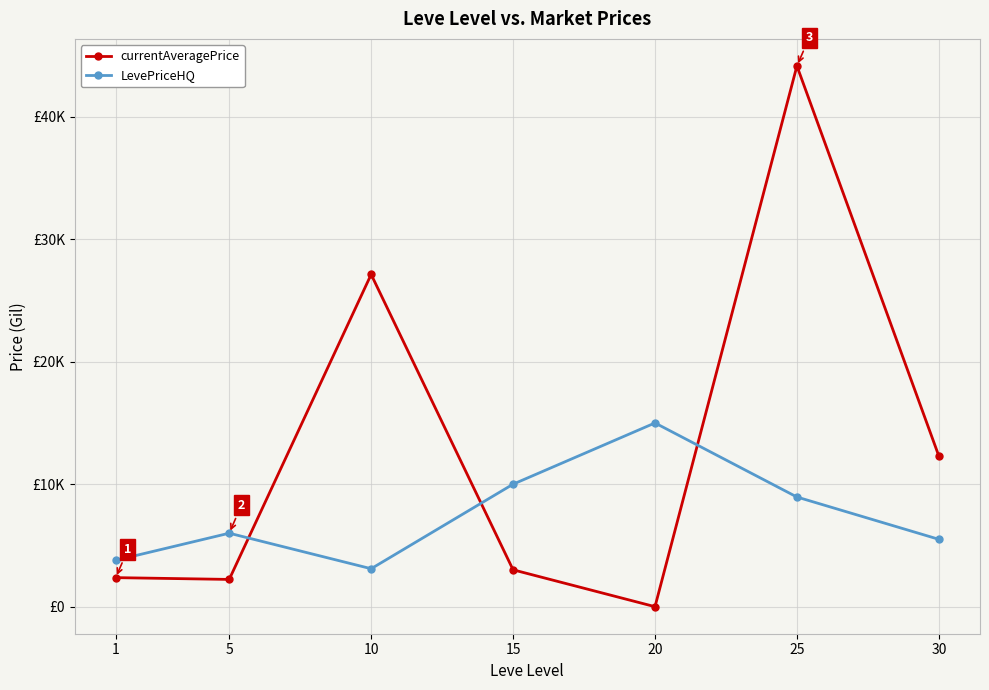

What is the average value of the currentAveragePrice series?

13025.8